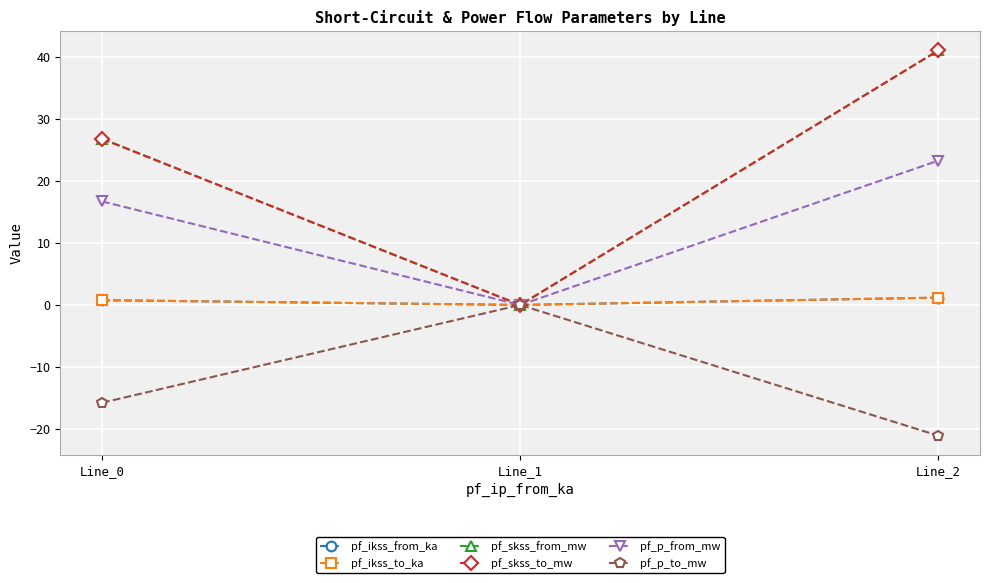

What is the spread (max minus min) of values at Line_0?

42.6